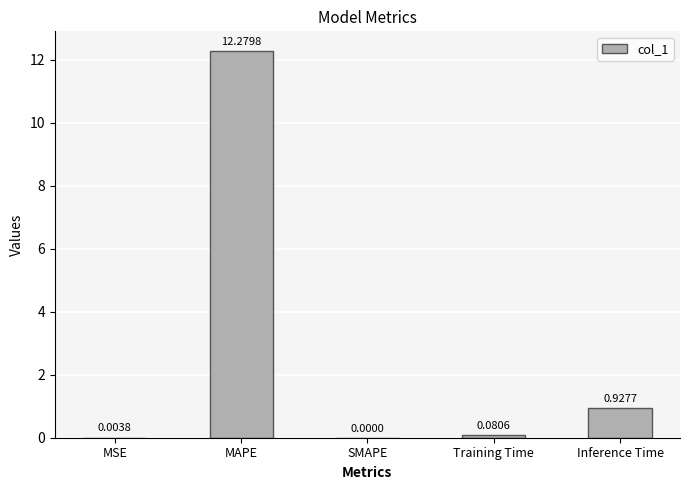

At which category does the chart reach its peak across all series?

MAPE